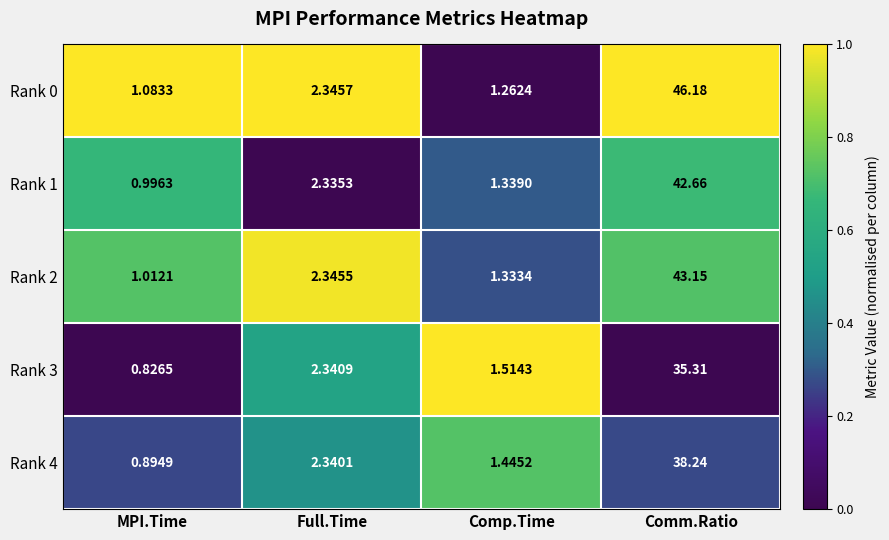

What is the total value across all series at Full.Time?

11.7